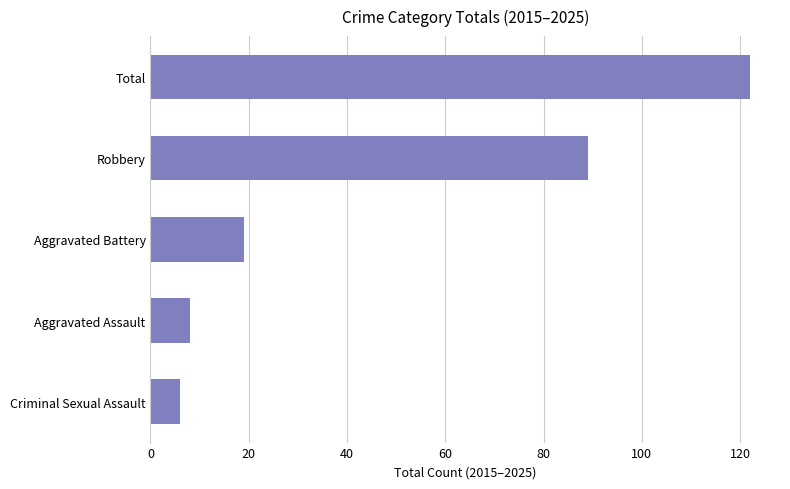

Reading top to bottom, transcribe all the data shown in this chart.

Total=122	Robbery=89	Aggravated Battery=19	Aggravated Assault=8	Criminal Sexual Assault=6